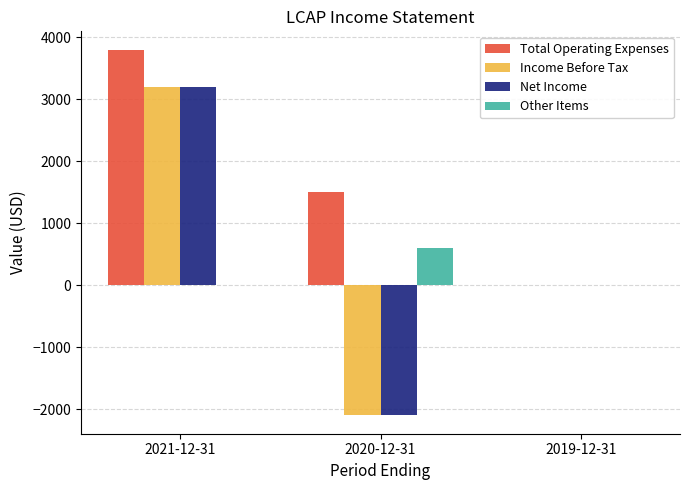

At which label is Total Operating Expenses closest to 1900?

2020-12-31